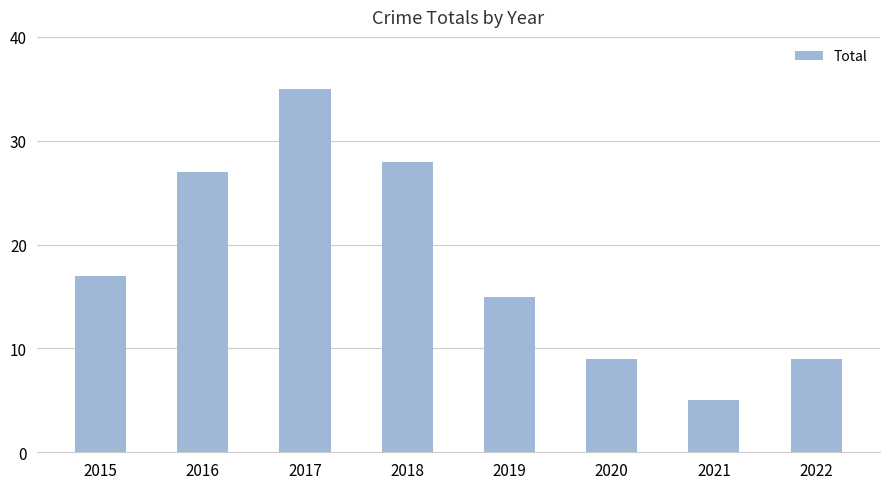

The value at 2018 is 45. True or false?

False